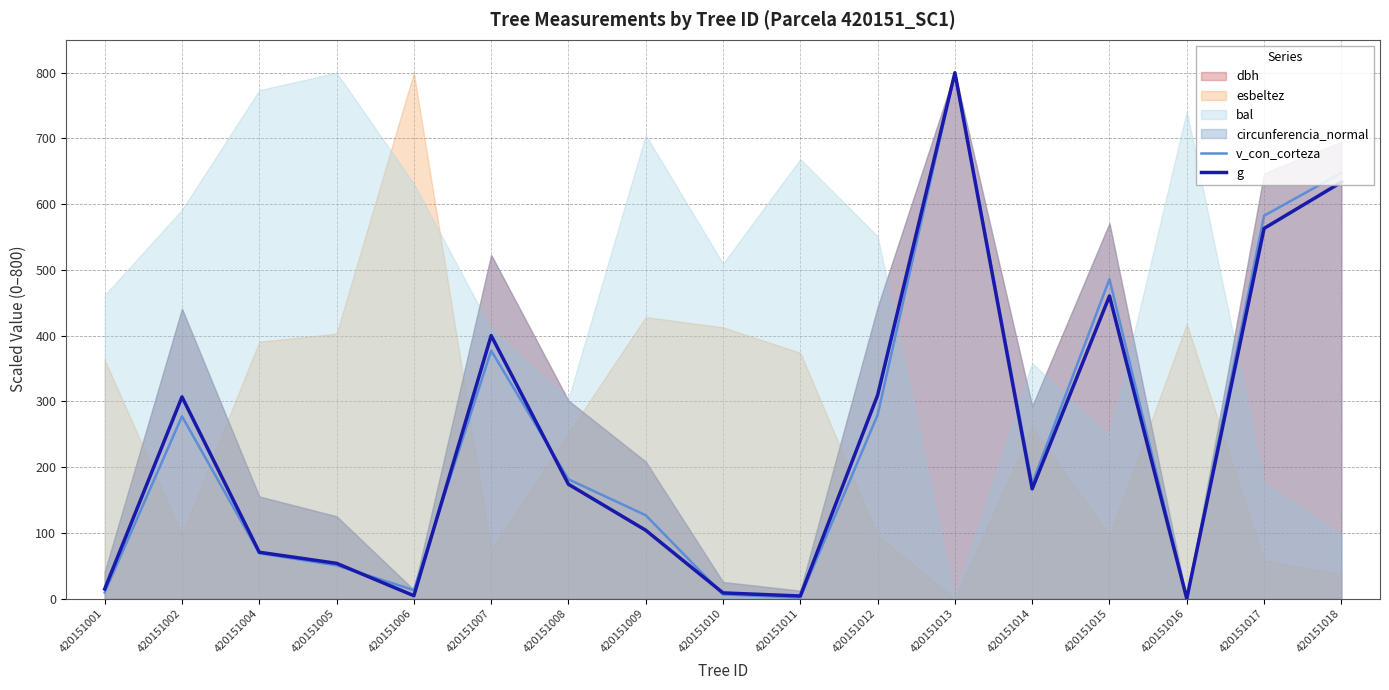

The v_con_corteza series shows 67.0 at 420151008. True or false?

False